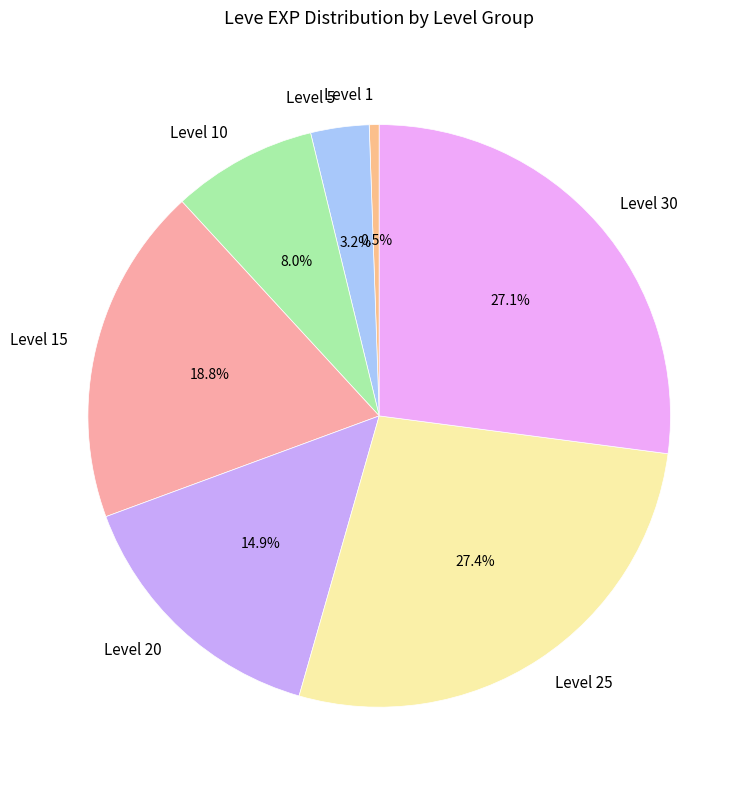

Is there any slice that represents more than half of the pie?

No